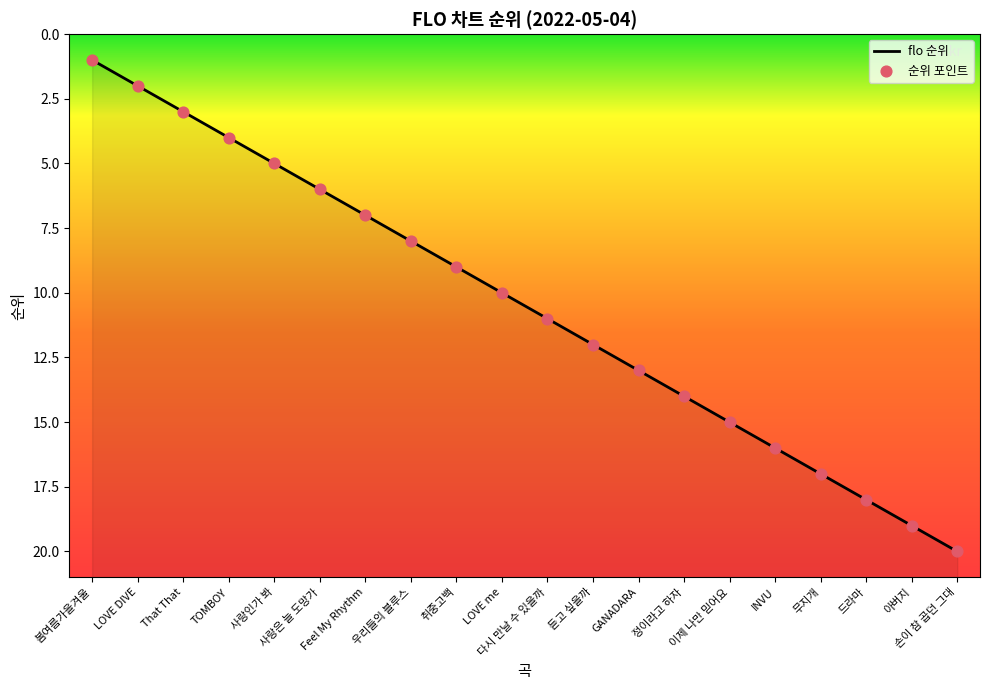

What is the change in value from That That to 정이라고 하자?

+11